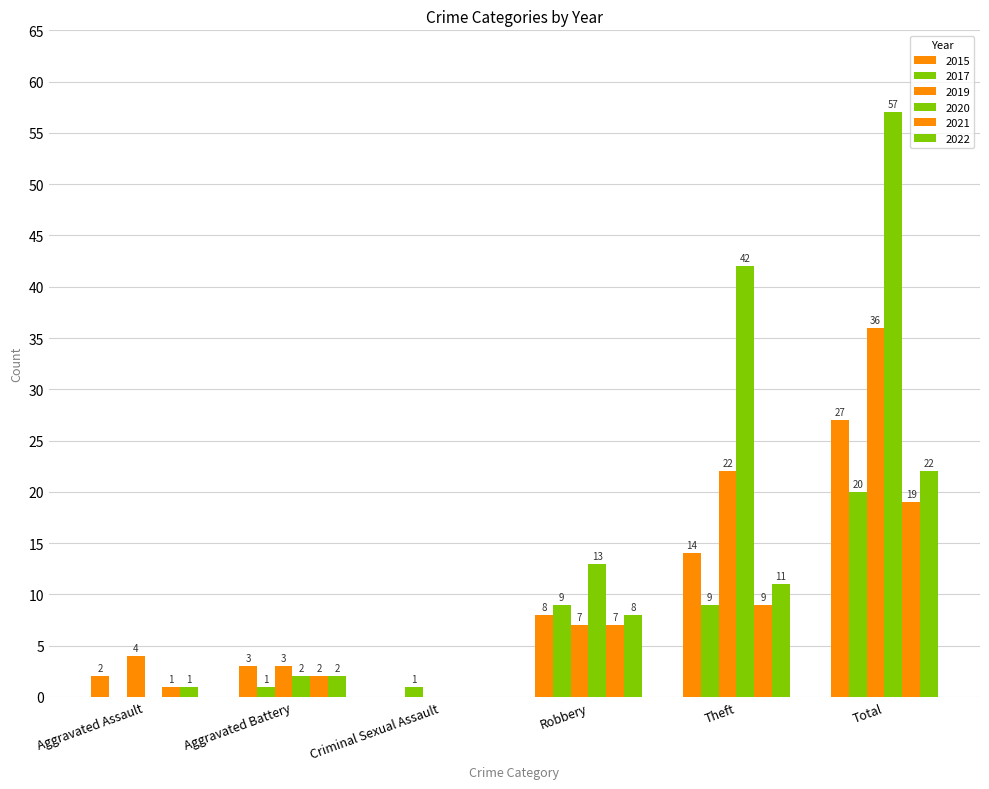

What is the spread (max minus min) of values at Aggravated Assault?

4